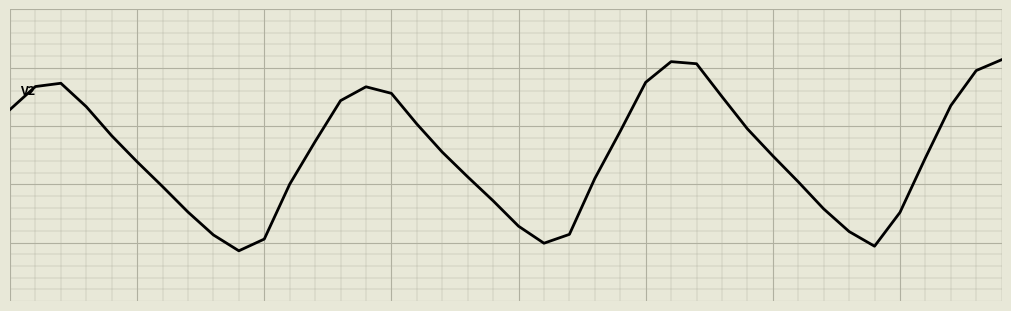

Is this an area chart (filled region under the line)?

No